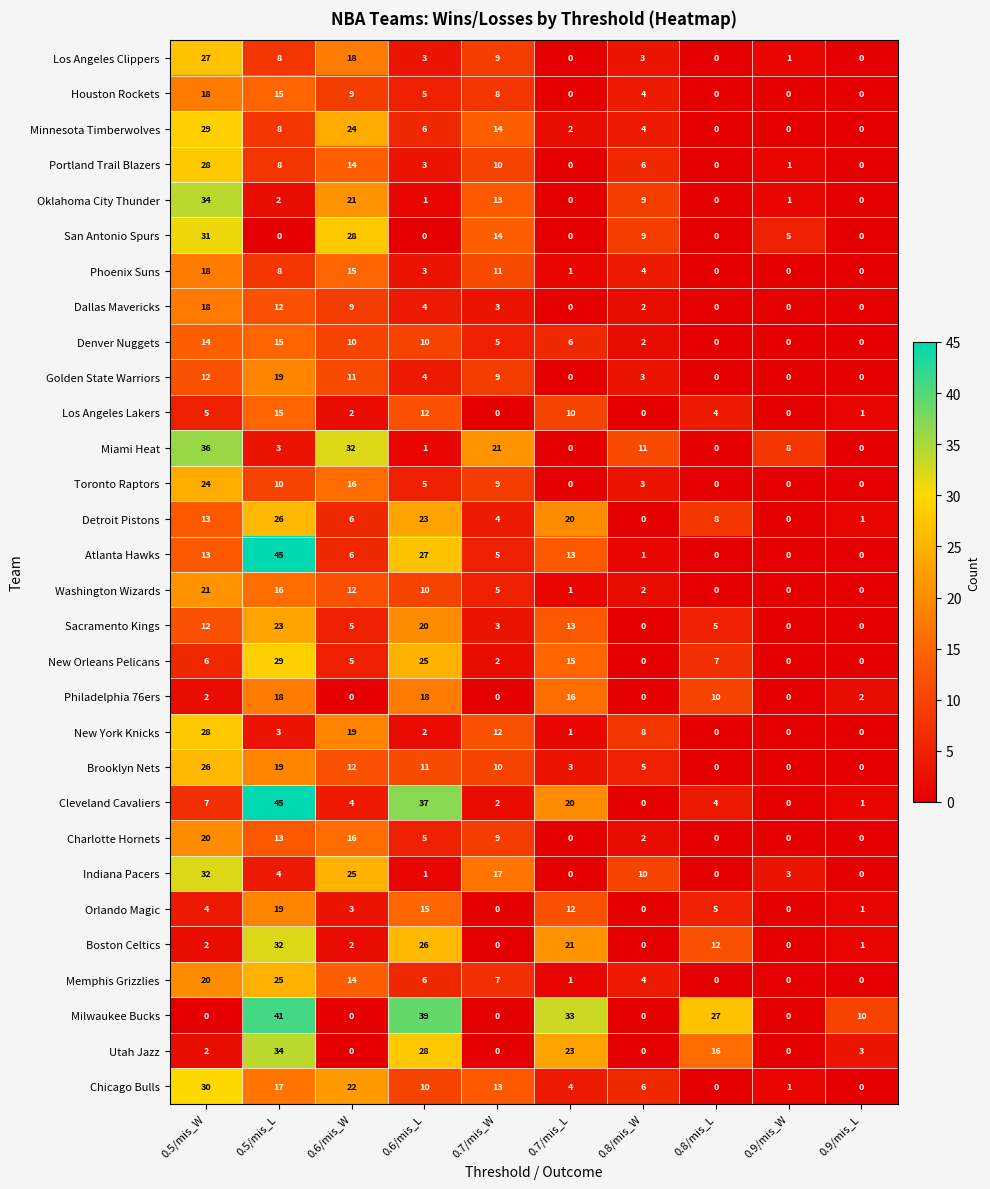

What is the maximum value shown in the chart?

45